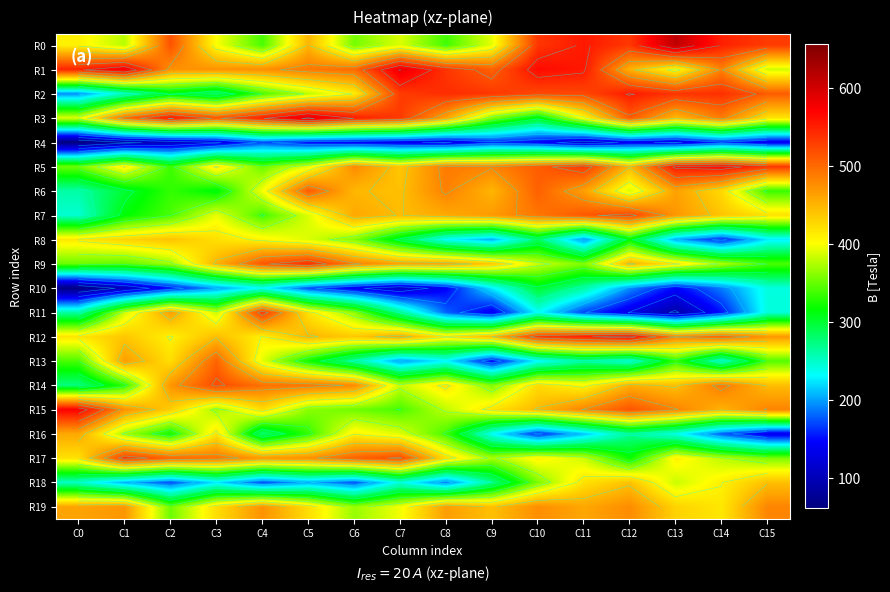

Which series has the largest total across all categories?

R1